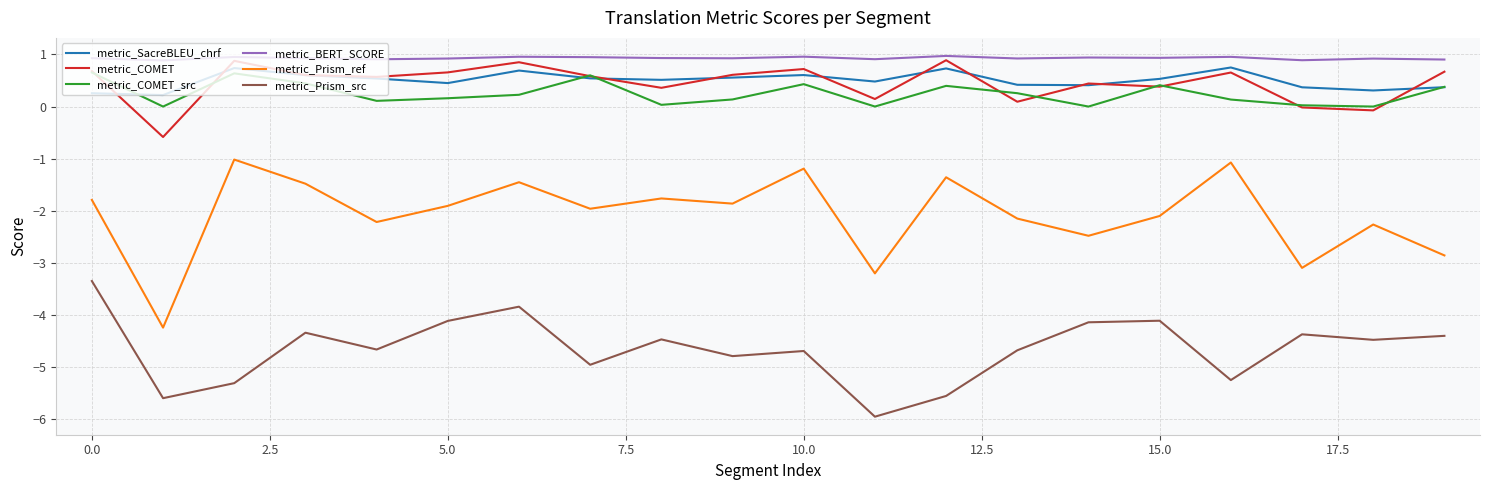

Which series has the largest total across all categories?

metric_BERT_SCORE